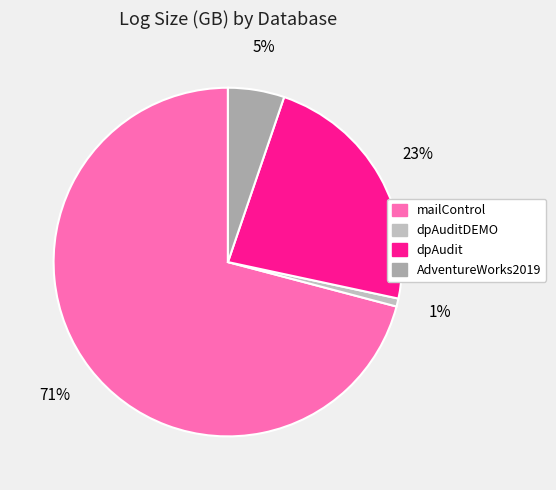

Which slice is the smallest?

dpAuditDEMO